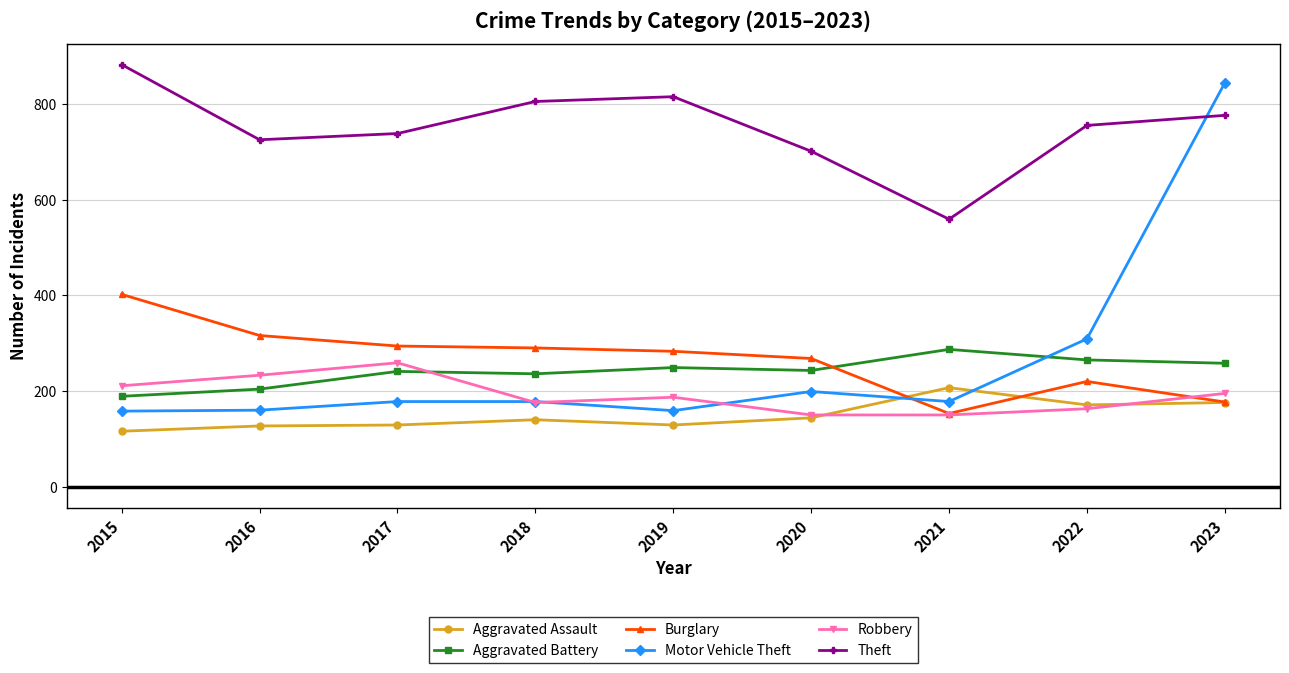

True or false: Burglary has more than 0 interior local peaks.

True